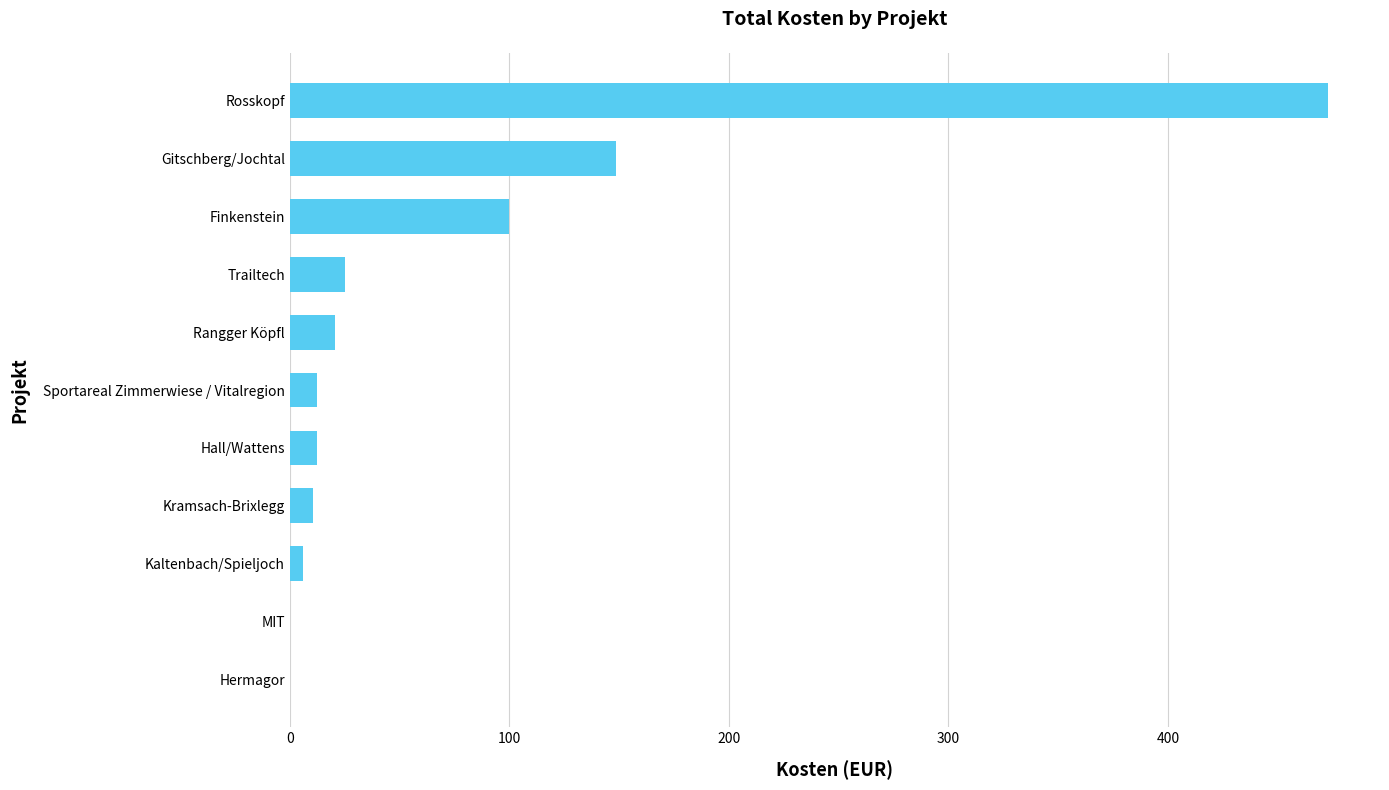

Count the number of categories in the chart.

11